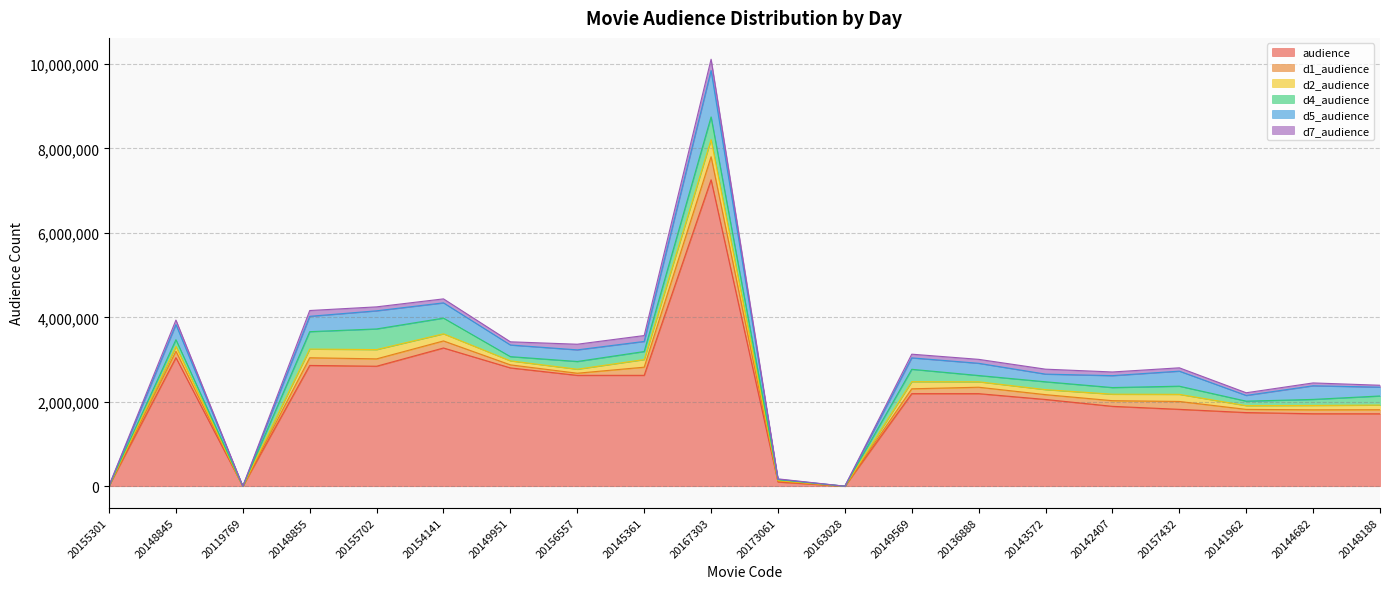

In d1_audience, how many points are lower than both neighbors (excluding endpoints)?

5